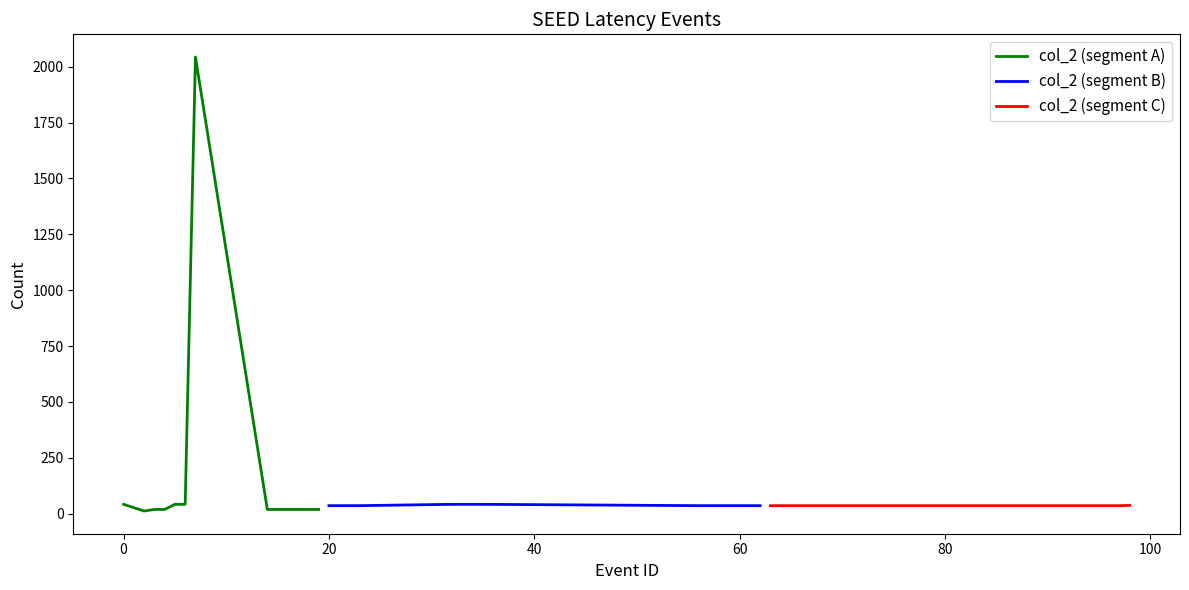

Approximately how many times larger is the value at 14 compared to 57?

0.5